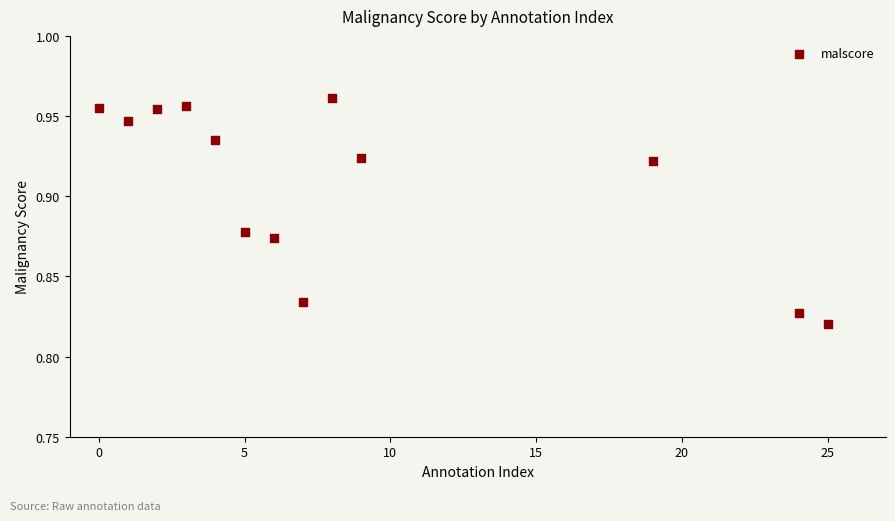

What is the range of X values (max minus min)?

25.0